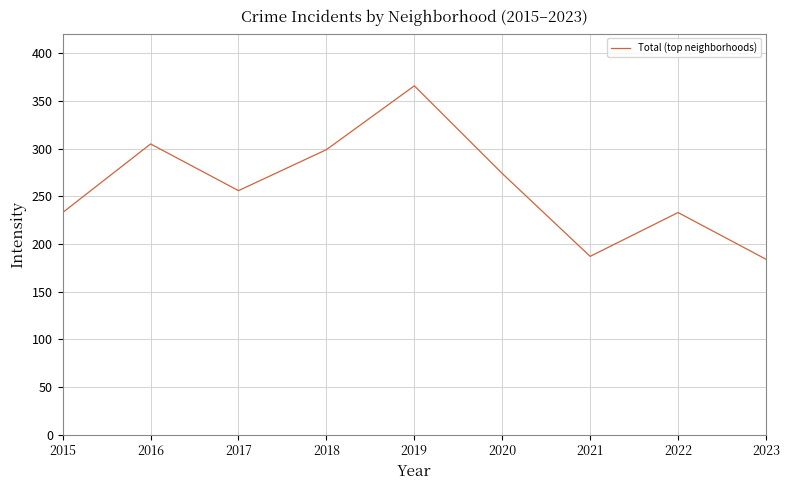

True or false: the data has more than 2 interior local peaks.

True